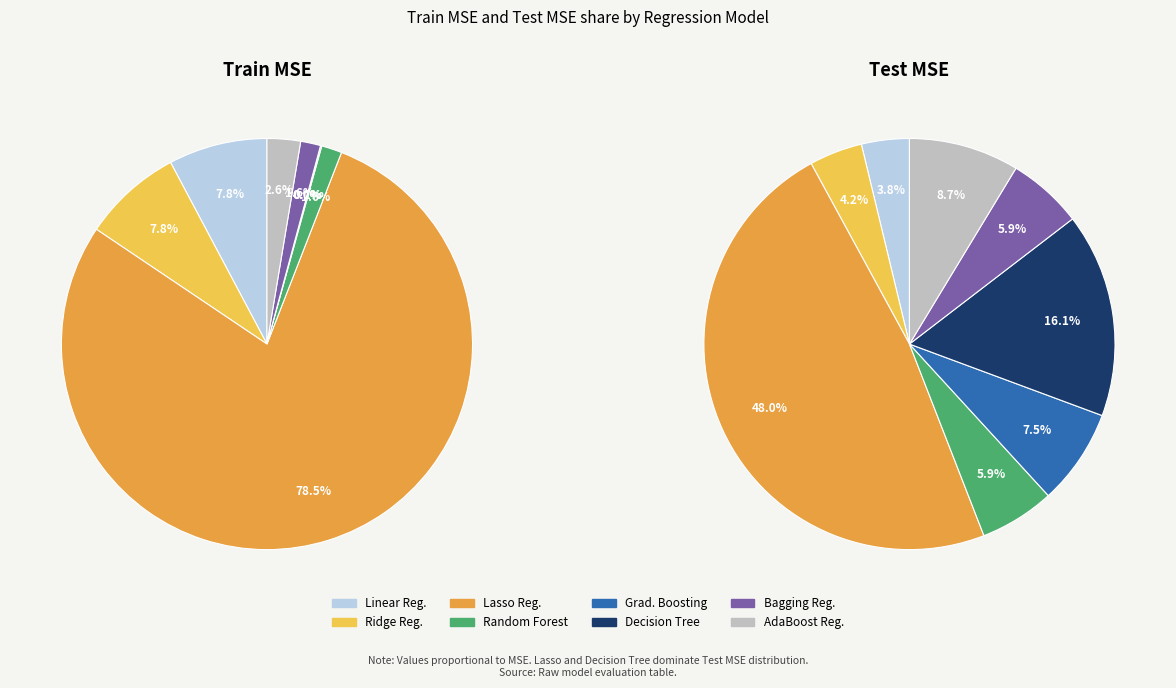

What percentage is the values_test slice, to the nearest percent?

8%